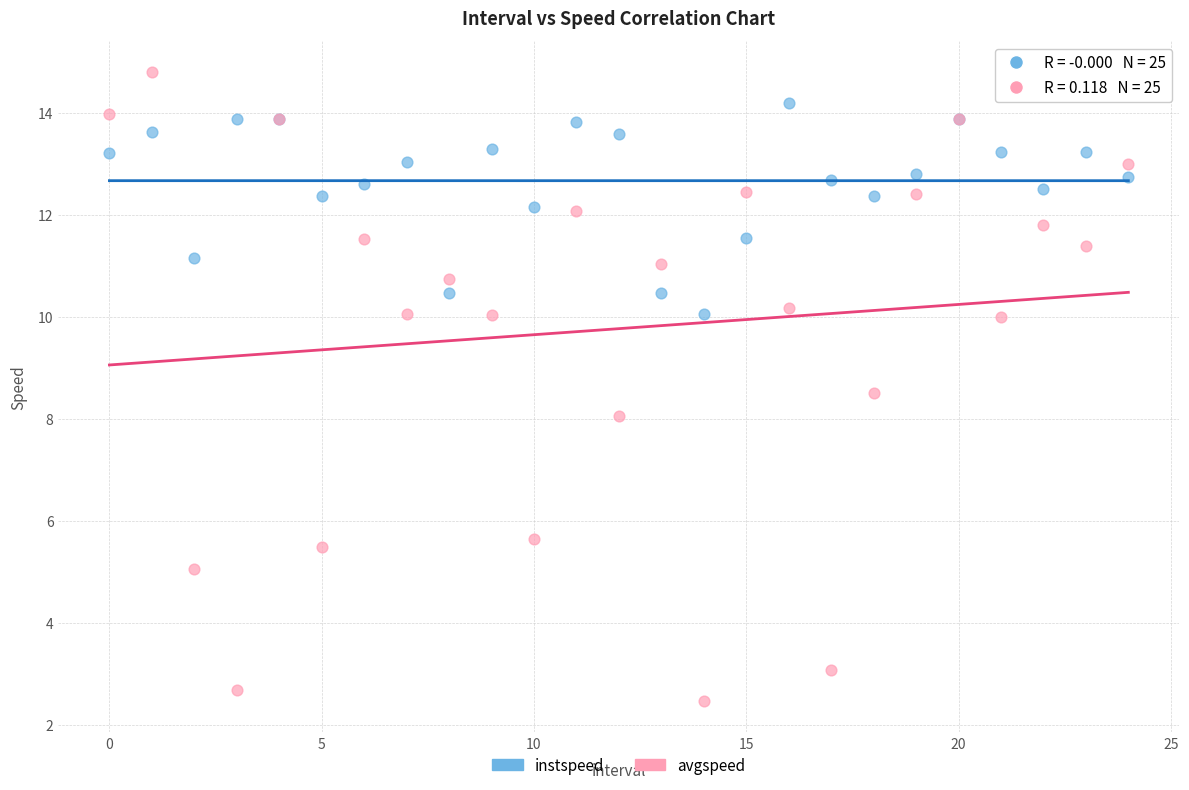

Which series has the widest spread of Y values?

avgspeed